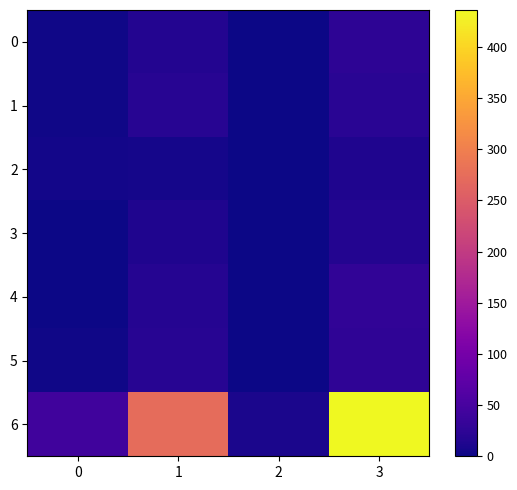

Reading left to right, extract all data points from this chart.

0: 0=2	1=16	2=1	3=24
1: 0=2	1=19	2=1	3=22
2: 0=4	1=6	2=1	3=12
3: 0=1	1=12	2=1	3=17
4: 0=1	1=18	2=1	3=28
5: 0=3	1=19	2=0	3=26
6: 0=44	1=274	2=9	3=436